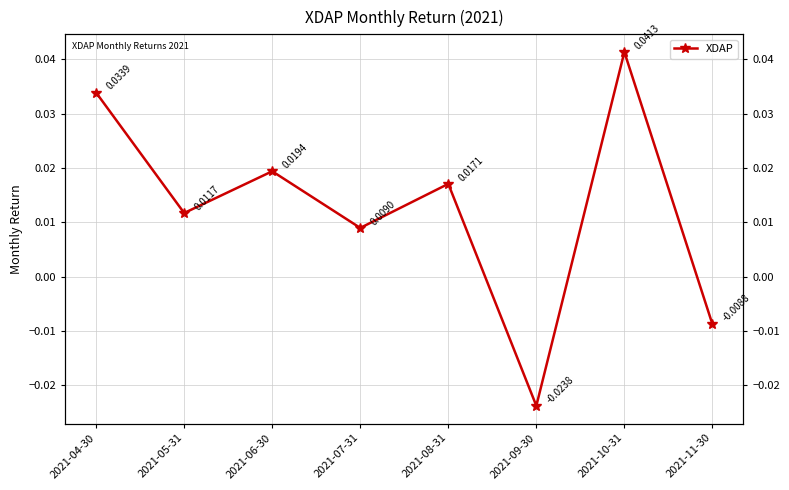

Does the chart display data point markers on the line(s)?

Yes